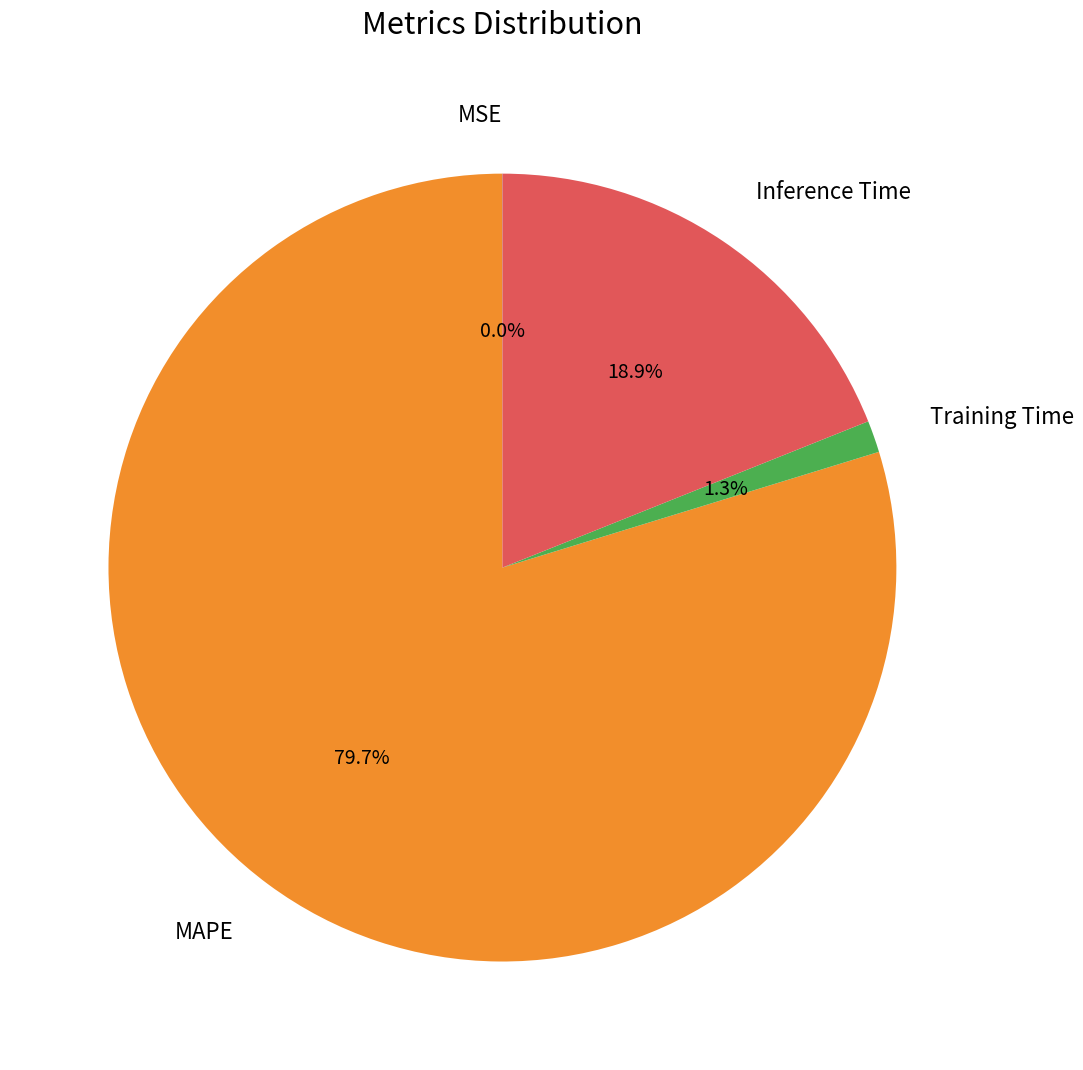

Is there any slice that represents more than half of the pie?

Yes